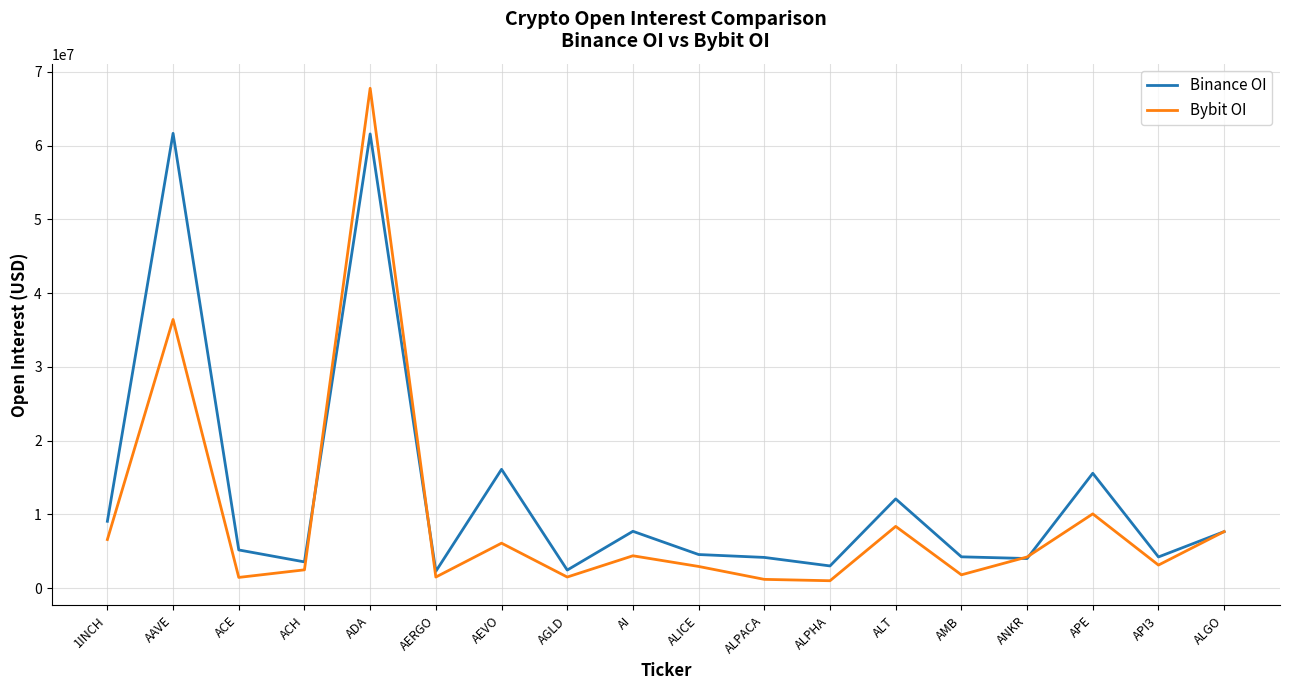

What is the greatest value displayed?

67766968